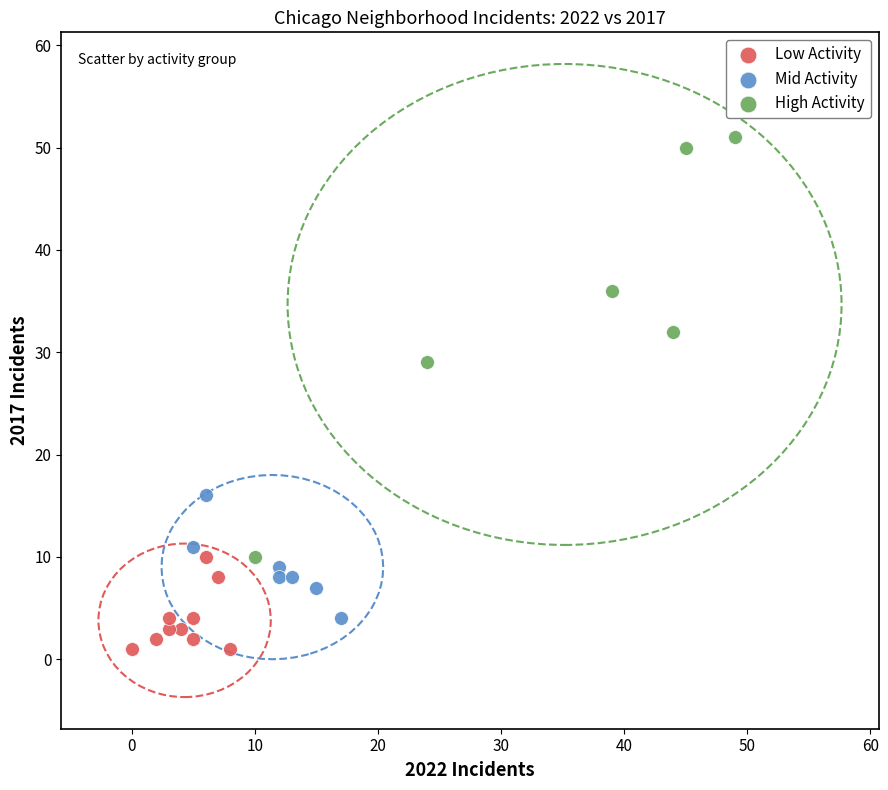

Which series contains the highest Y value?

High Activity